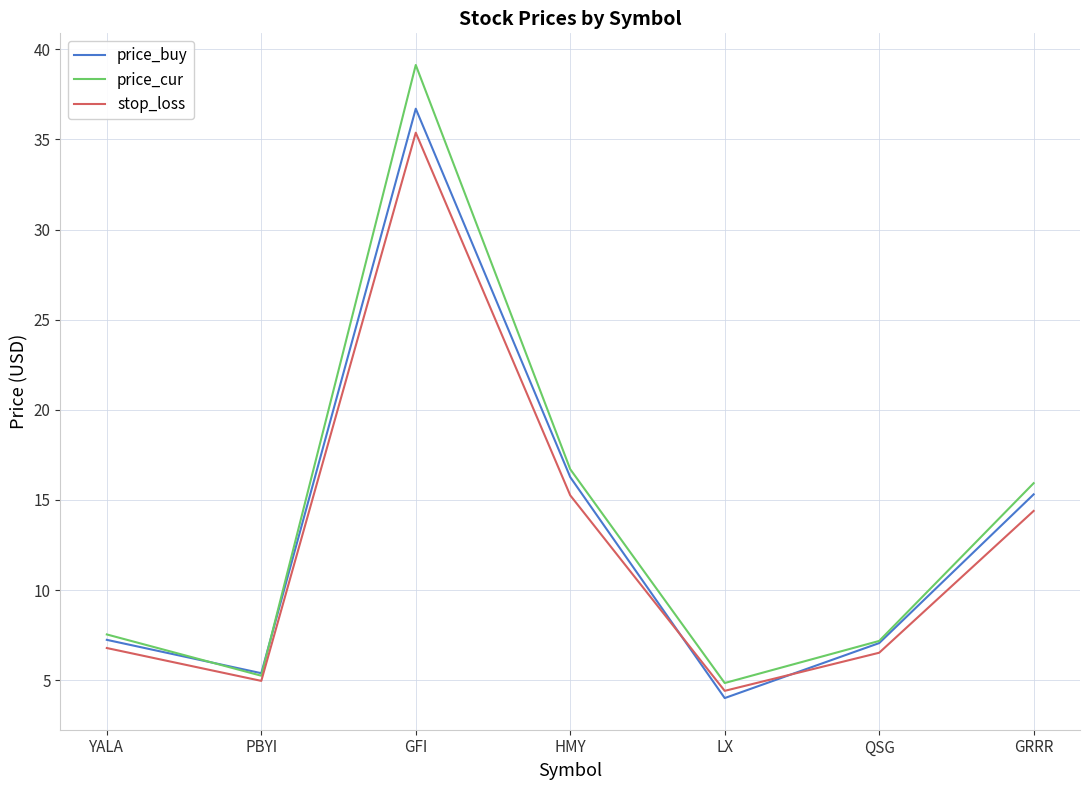

Between which two adjacent categories do stop_loss and price_buy first intersect?

HMY and LX